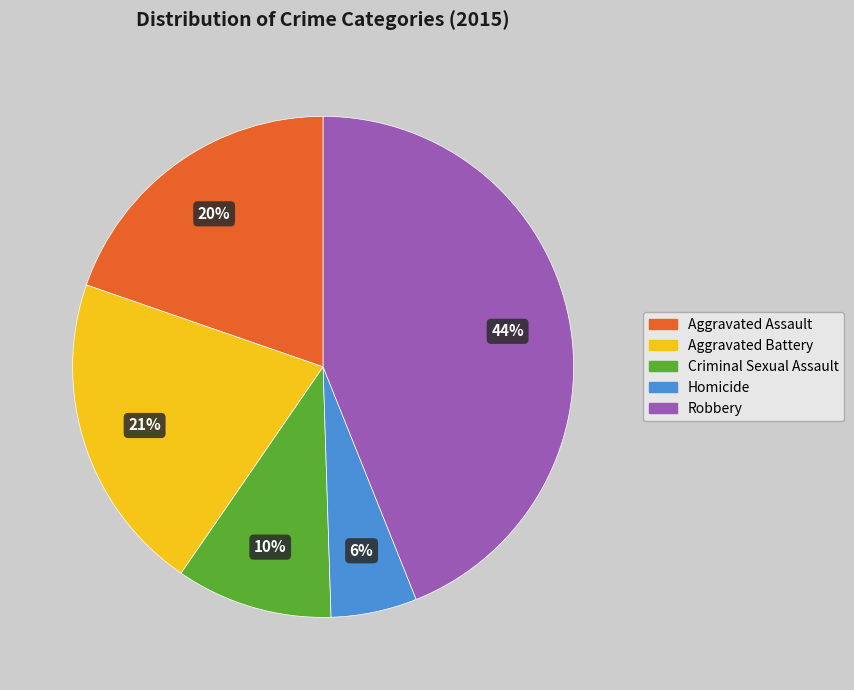

Which has a higher value, Aggravated Assault or Robbery?

Robbery